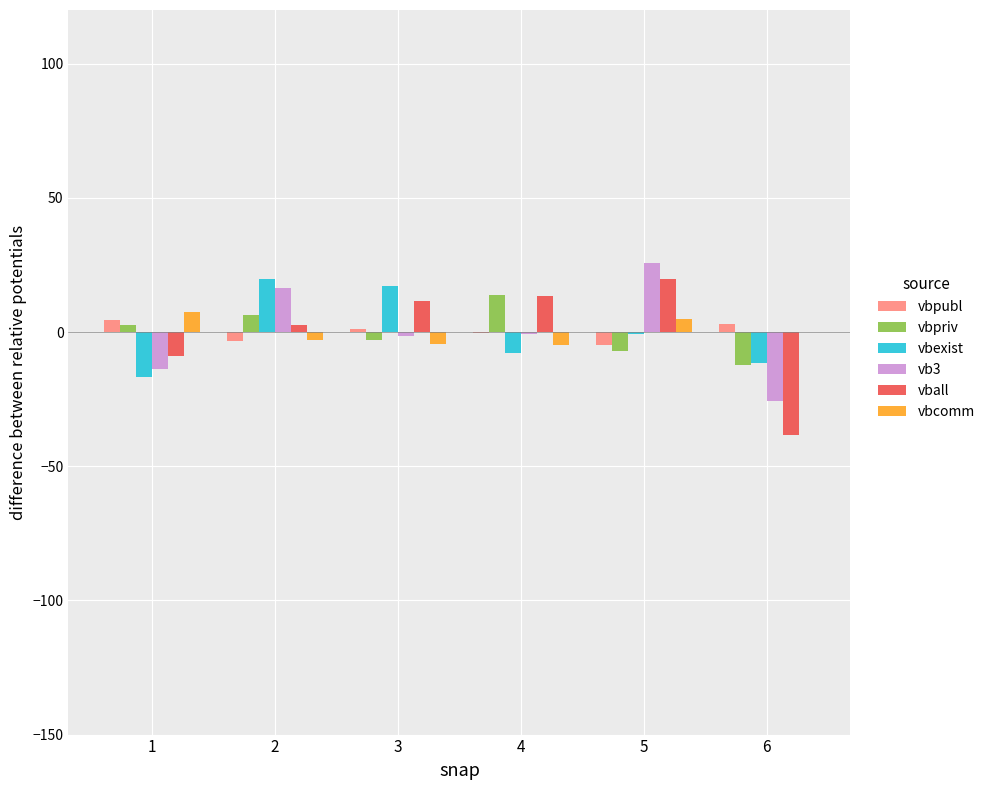

Which series changed the most between 1 and 6?

vball